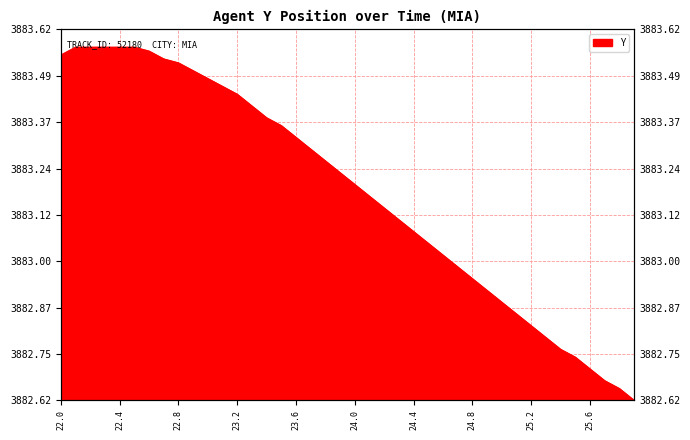

Rank the categories by value from lowest to highest.

25.9, 25.8, 25.7, 25.6, 25.5, 25.4, 25.3, 25.2, 25.1, 25.0, 24.9, 24.8, 24.7, 24.6, 24.5, 24.4, 24.3, 24.2, 24.1, 24.0, 23.9, 23.8, 23.7, 23.6, 23.5, 23.4, 23.3, 23.2, 23.1, 23.0, 22.9, 22.8, 22.7, 22.0, 22.6, 22.1, 22.2, 22.3, 22.4, 22.5